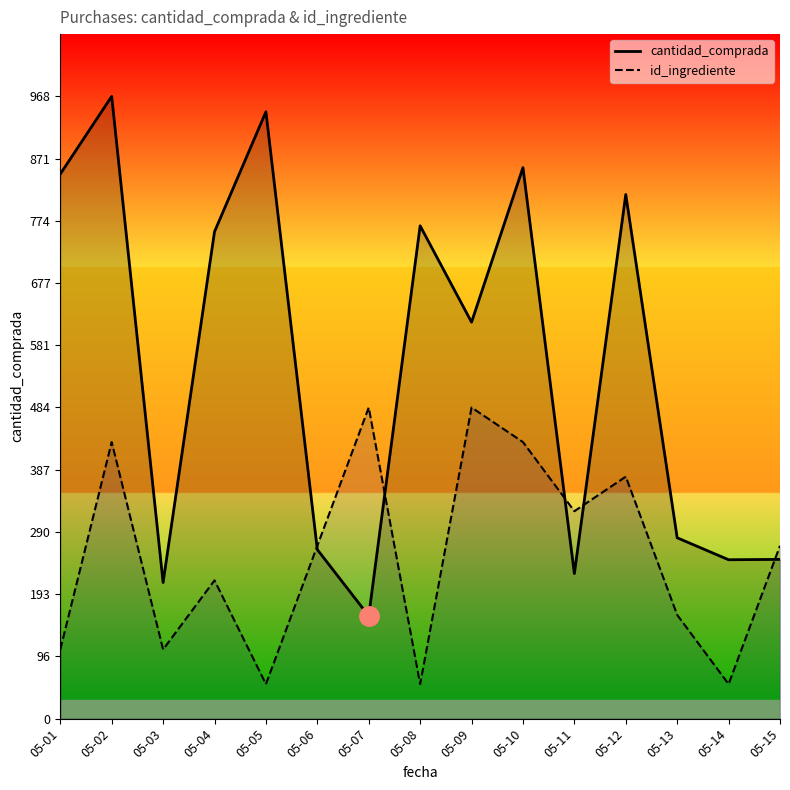

What is the value of the id_ingrediente point at the 5th from the left?

53.8